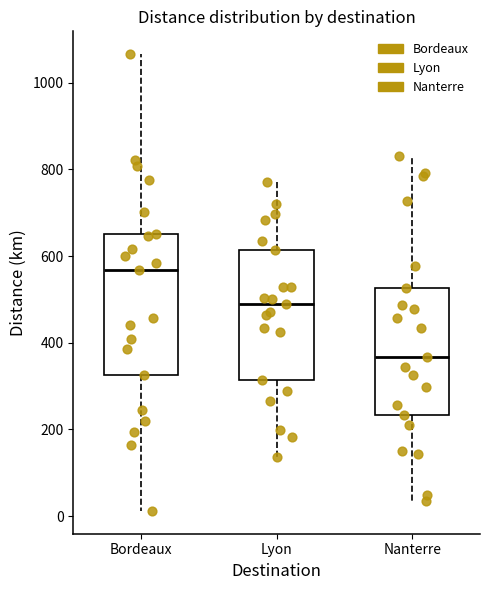

Where is the upper edge of the box for Bordeaux on the y-axis? The values are not printed on the chart, so give them approximately, as read against the axis.

660